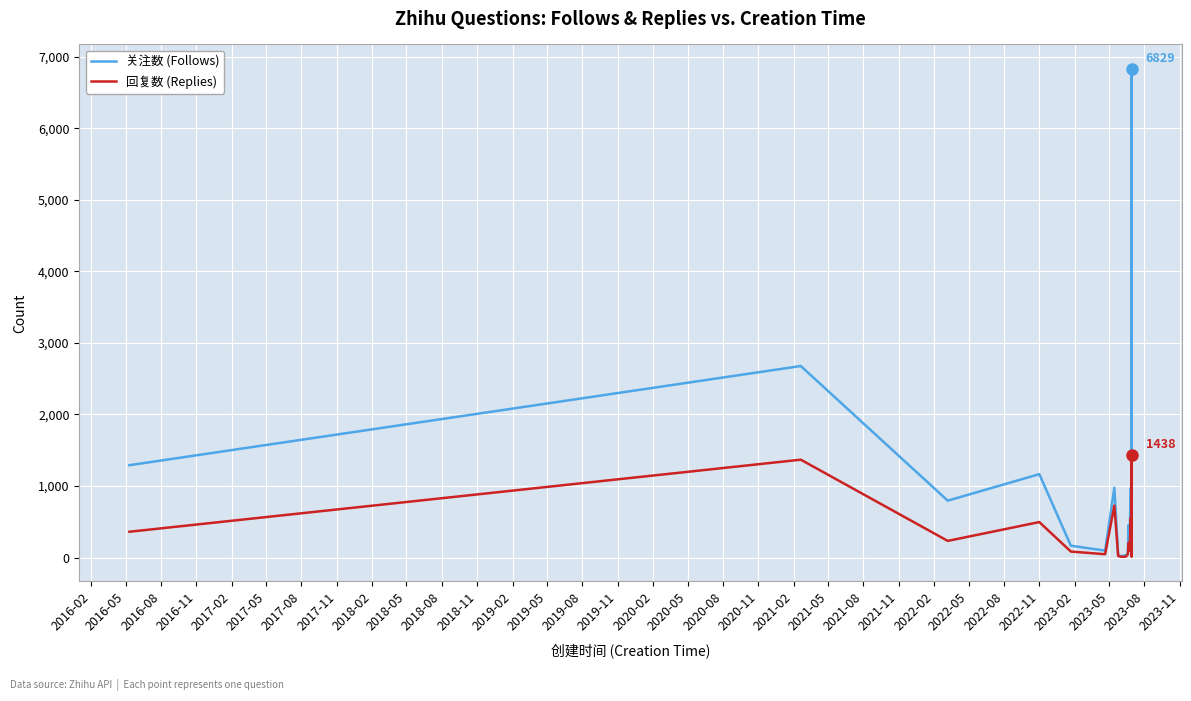

Does the chart display data point markers on the line(s)?

No